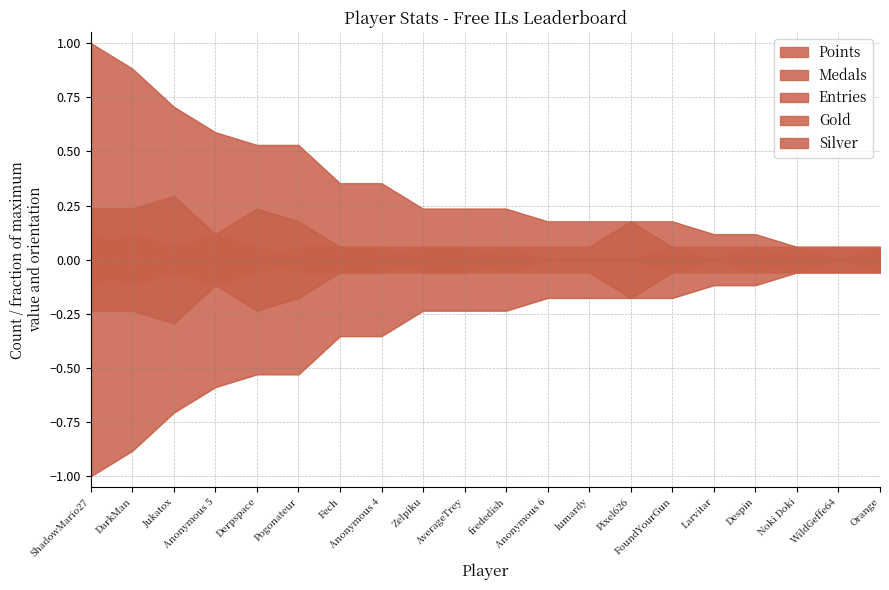

How many Medals values are between 0 and 1?

20